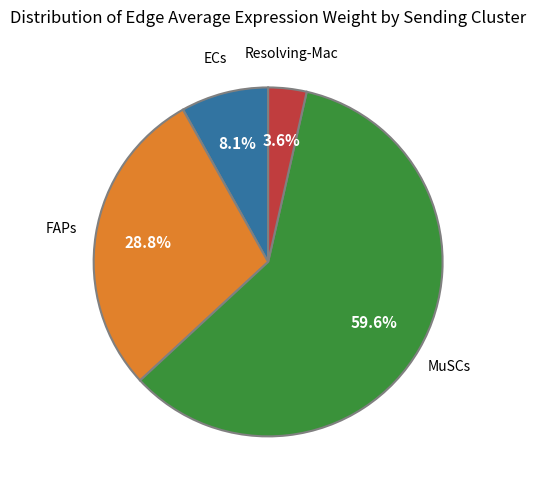

Is there any slice that represents more than half of the pie?

Yes